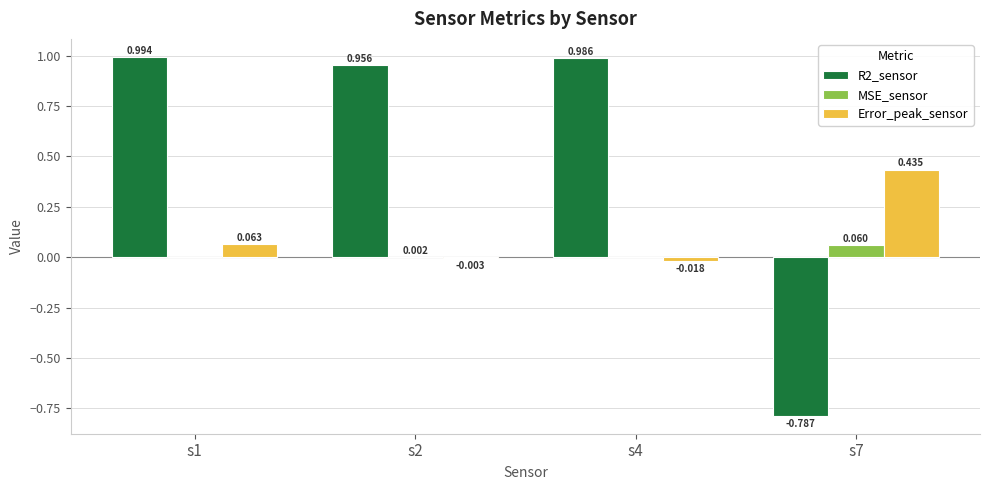

What is the difference between the Error_peak_sensor values at s4 and s7?

0.5